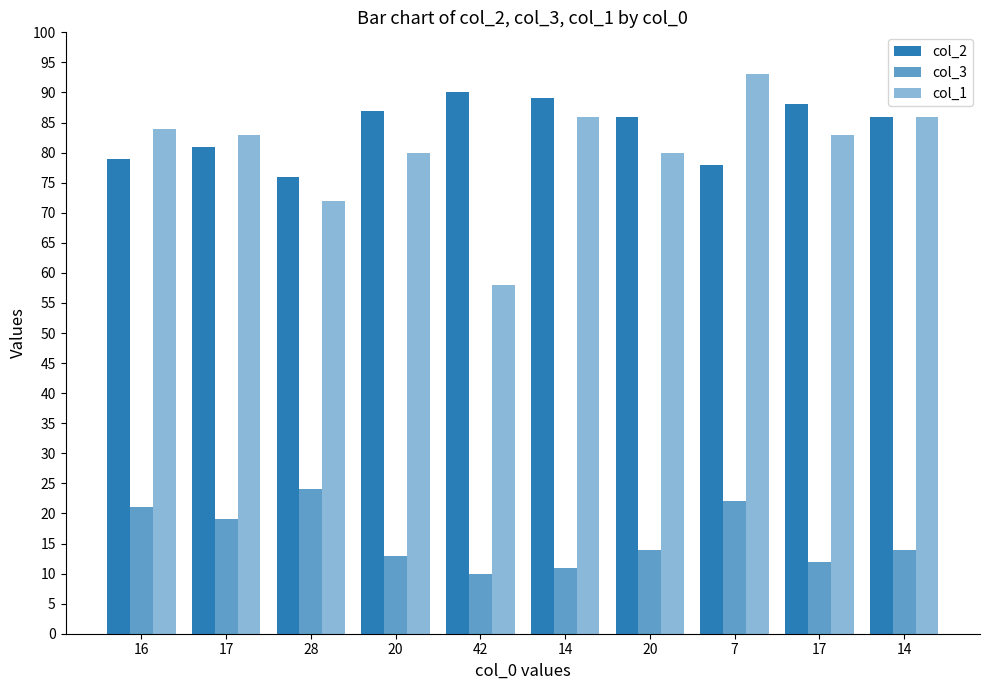

List the labels in order of col_3 value, largest first.

28, 7, 16, 17, 20, 14, 20, 17, 14, 42